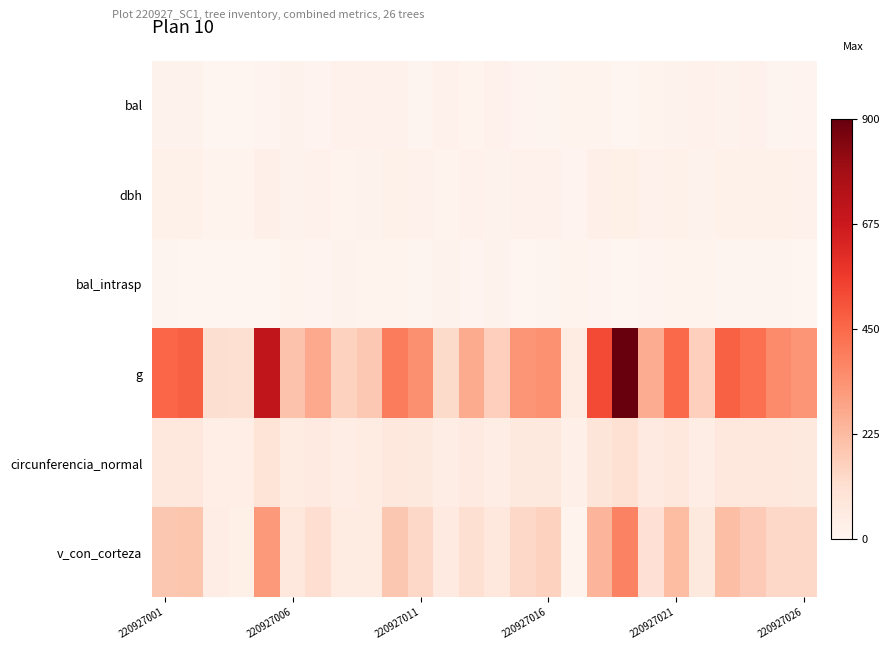

What are all the series names shown in the legend?

bal, dbh, bal_intrasp, g, circunferencia_normal, v_con_corteza